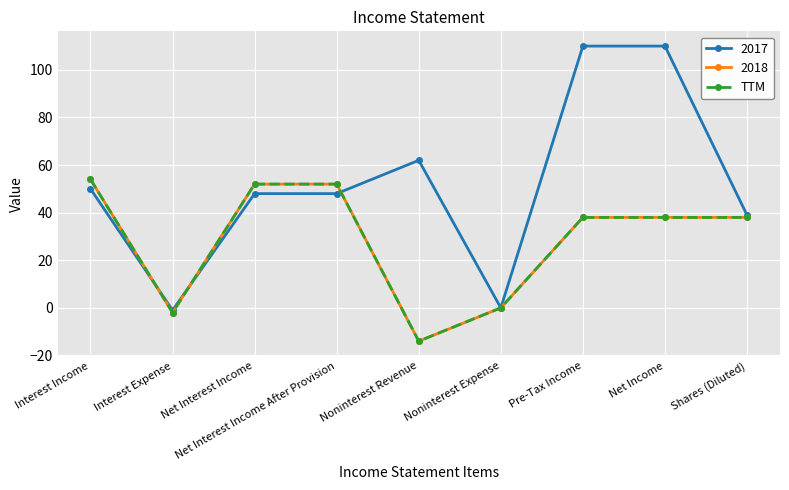

At which category does the chart reach its minimum across all series?

Noninterest Revenue